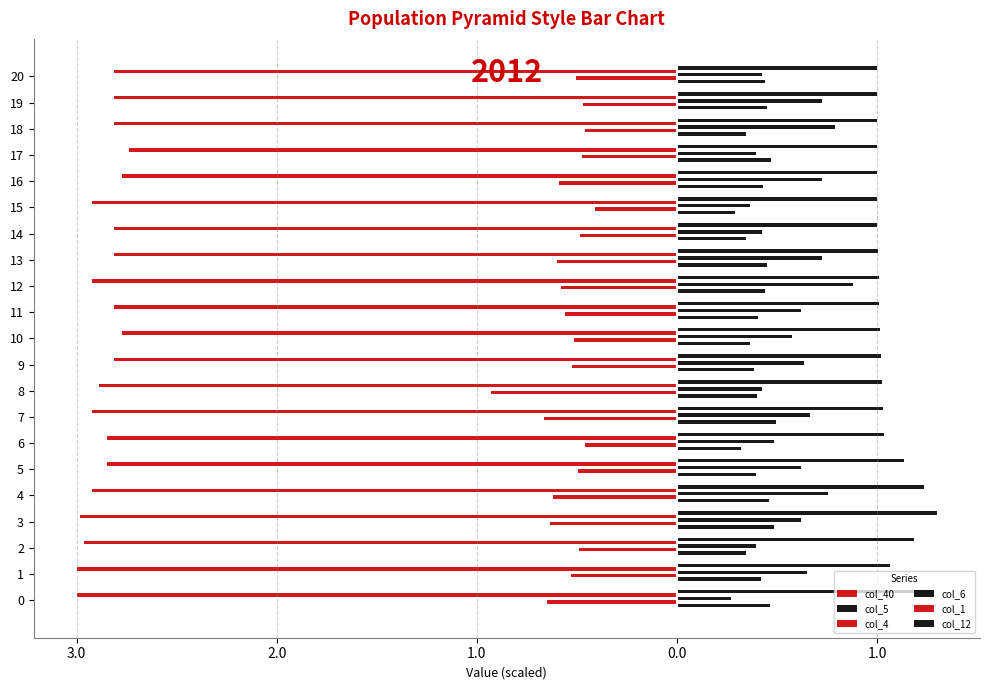

How many series are shown in this chart?

6